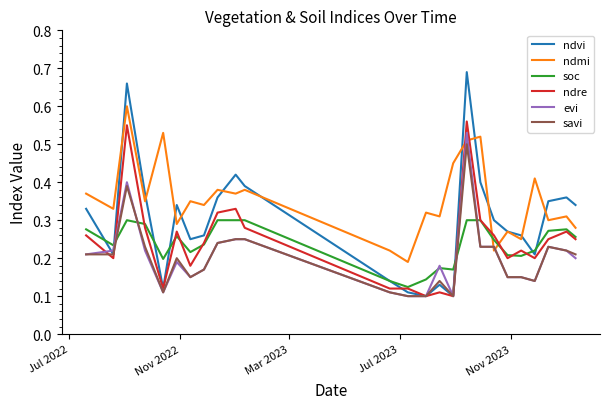

Which series has the widest spread of values?

ndvi